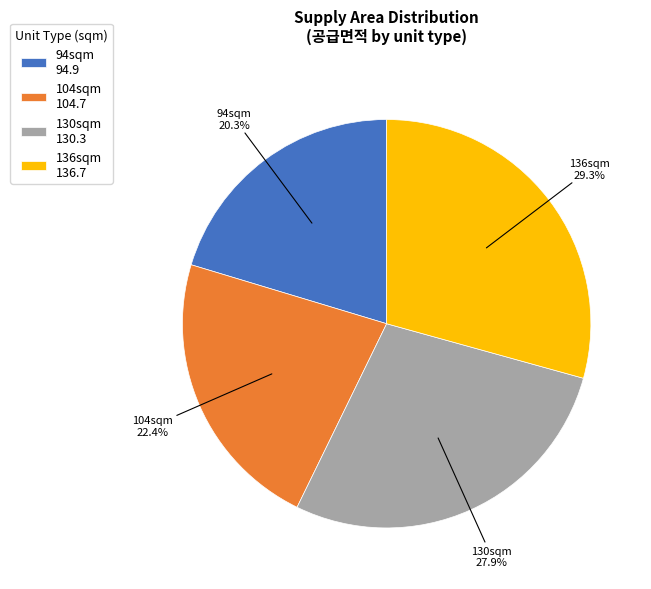

What is the ratio of the value at 104sqm 104.7 to the value at 136sqm 136.7?

0.8